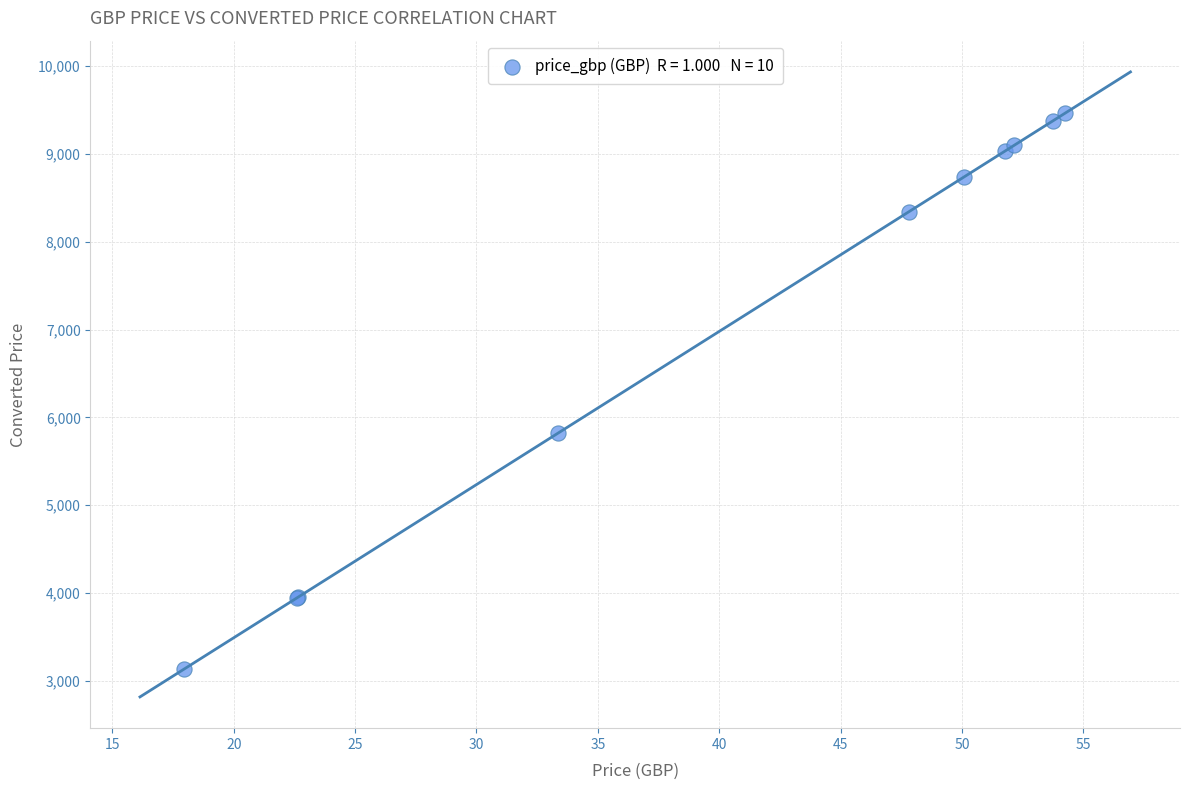

What Y value in the scatter plot is closest to 6294?

5816.7